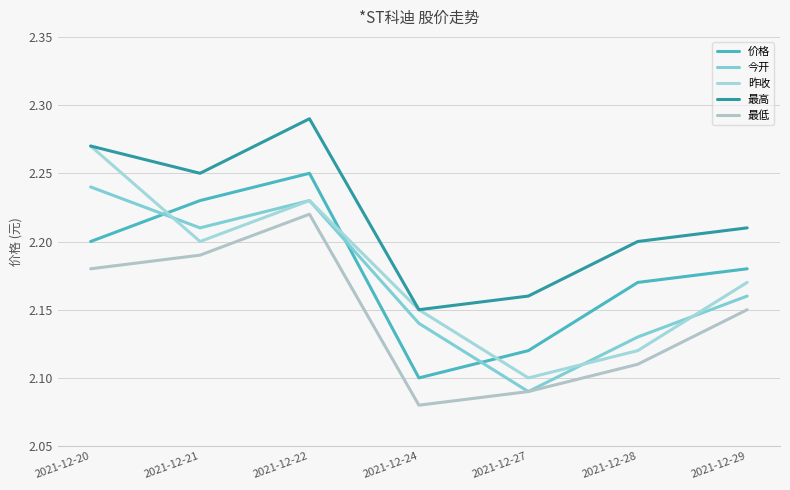

How many lines are shown in the chart?

5